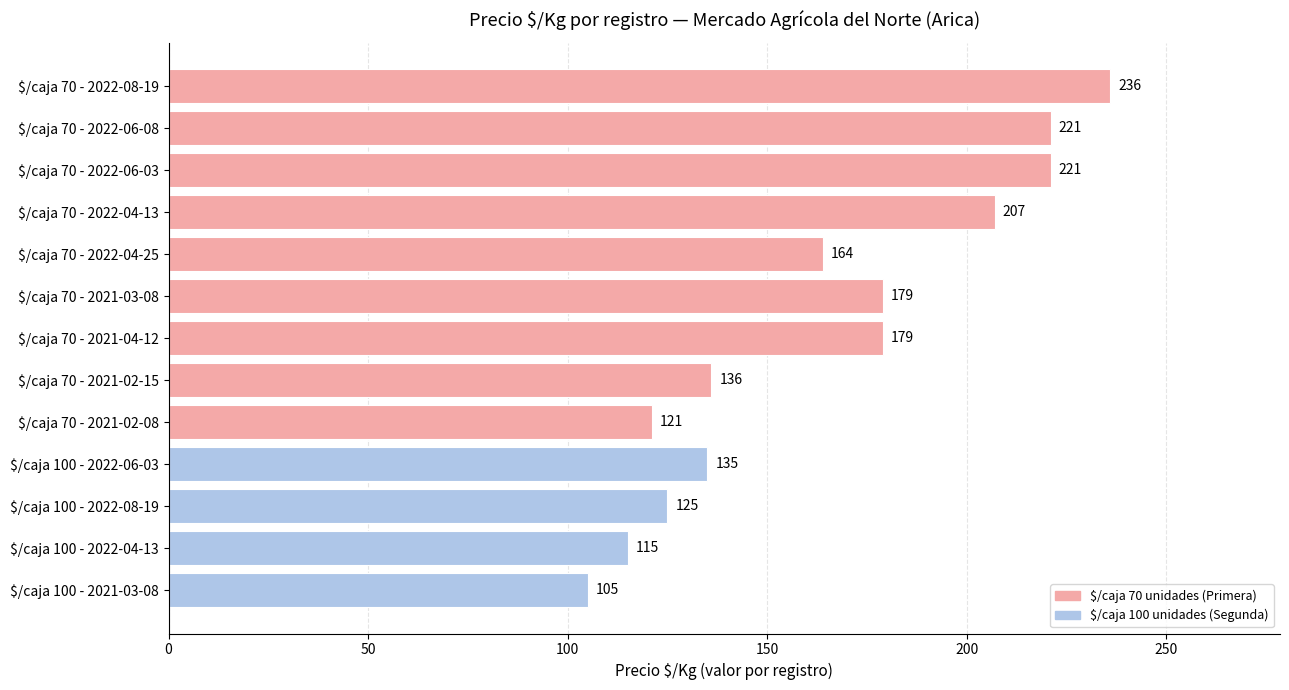

How many values are below 164?

6